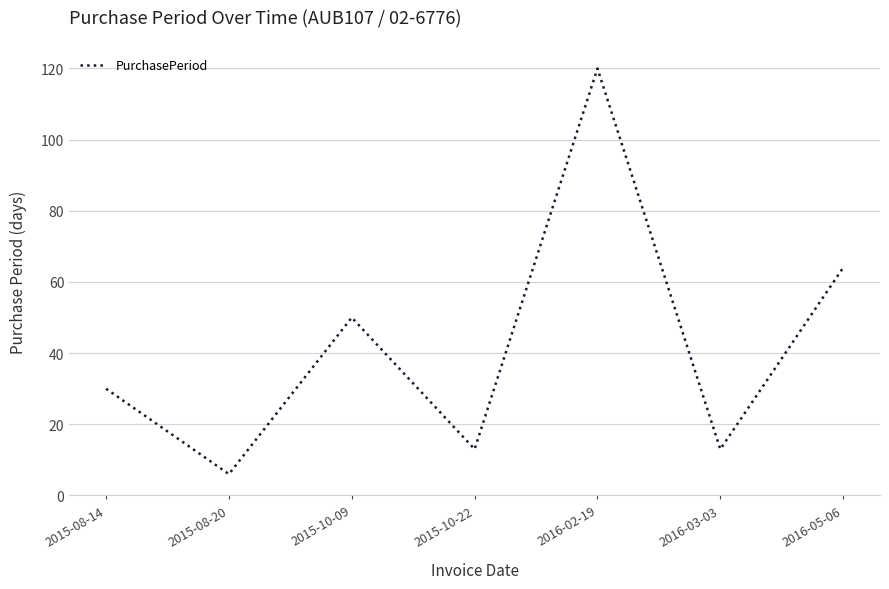

Is this an area chart (filled region under the line)?

No